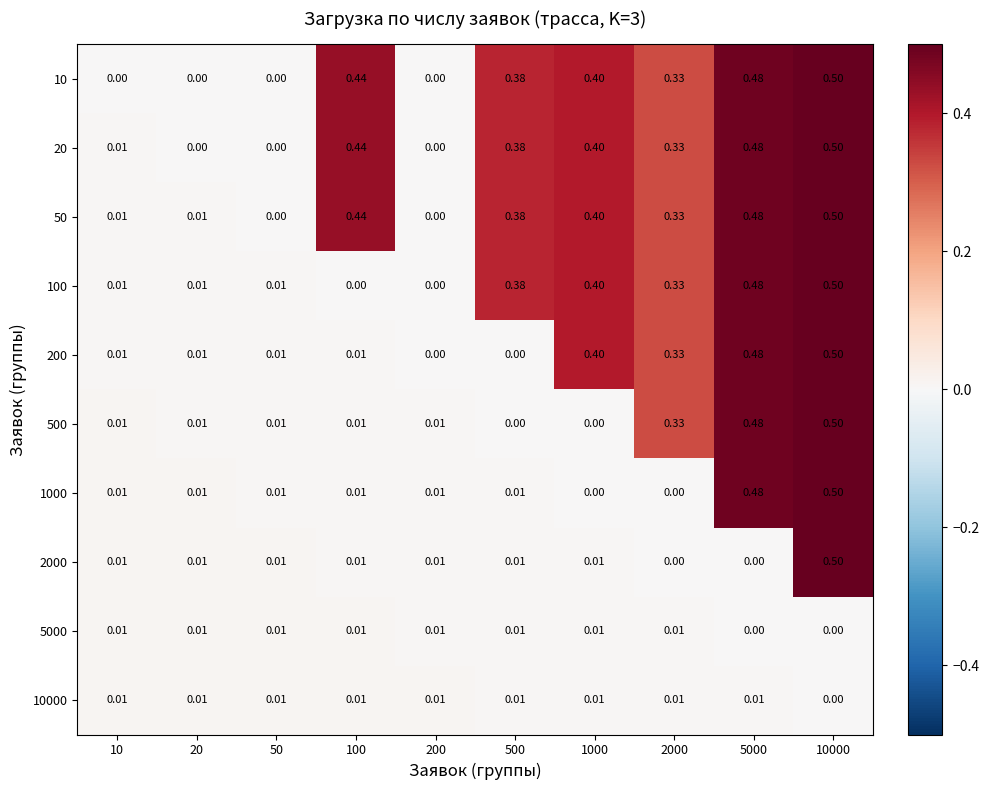

Is the value of 1000 at 500 greater than the value of 100 at 5000?

No